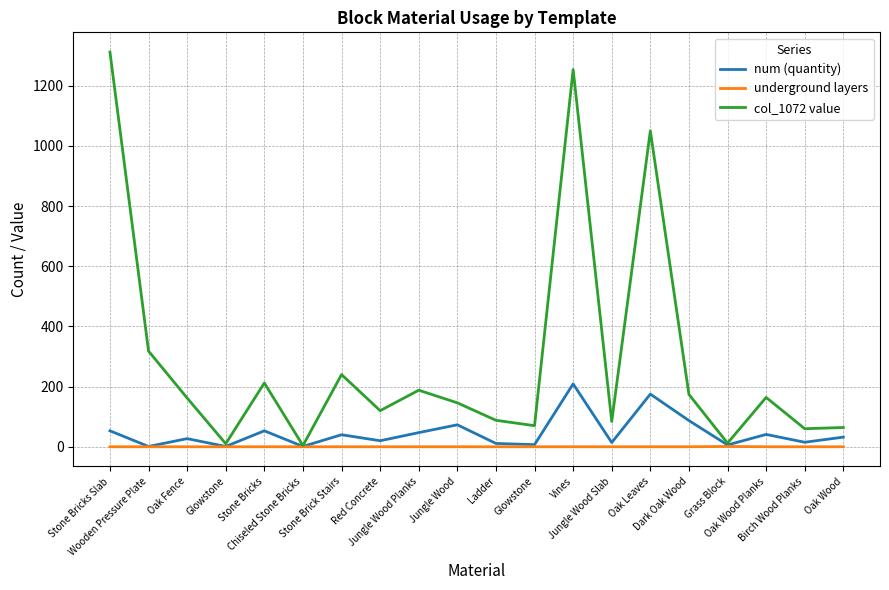

Does the chart have visible grid lines?

Yes